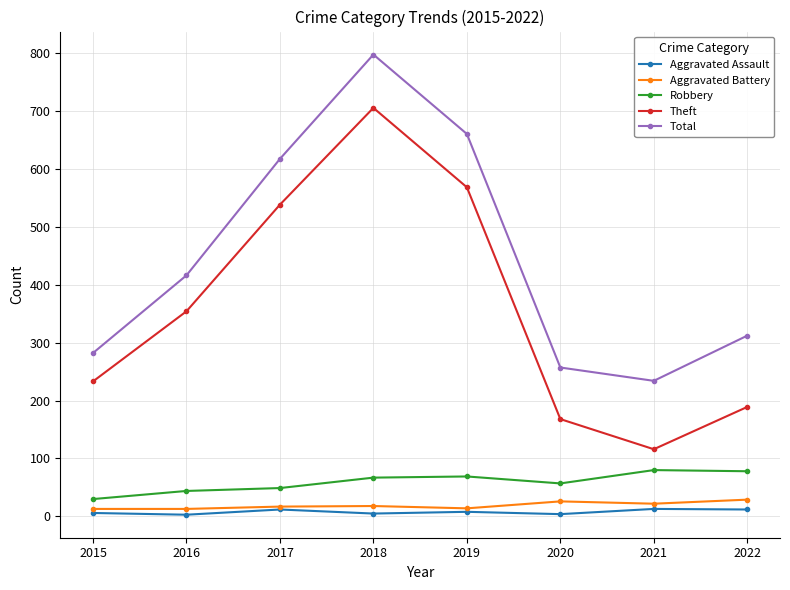

What is the spread (max minus min) of values at 2016?

413